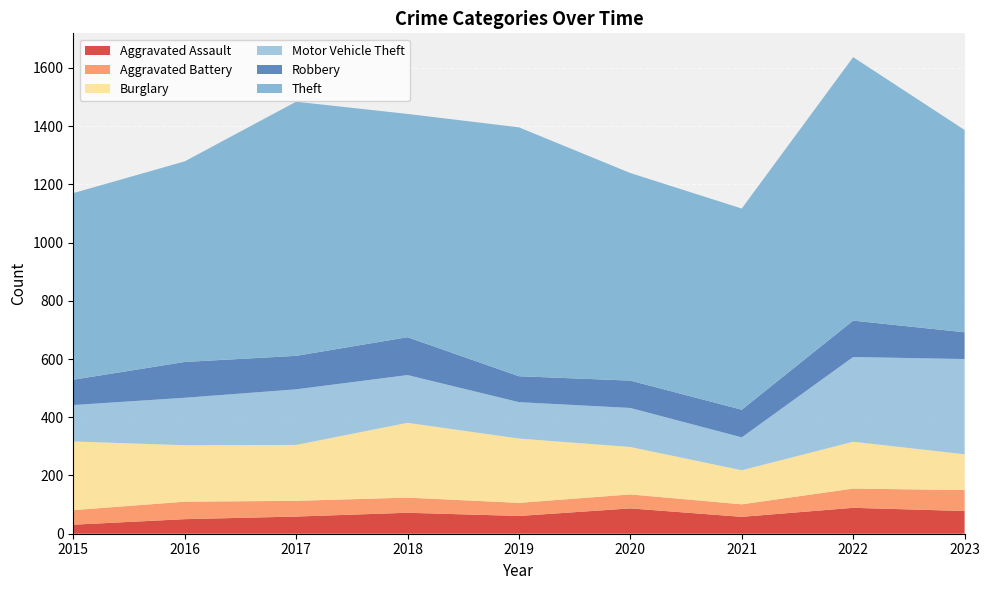

Reading left to right, transcribe all the data shown in this chart.

Aggravated Assault: 2015=31	2016=50	2017=59	2018=72	2019=61	2020=87	2021=58	2022=89	2023=78
Aggravated Battery: 2015=50	2016=60	2017=54	2018=52	2019=45	2020=48	2021=43	2022=66	2023=72
Burglary: 2015=236	2016=194	2017=192	2018=257	2019=221	2020=163	2021=117	2022=161	2023=123
Motor Vehicle Theft: 2015=125	2016=163	2017=191	2018=164	2019=125	2020=134	2021=113	2022=291	2023=327
Robbery: 2015=87	2016=123	2017=115	2018=130	2019=89	2020=94	2021=95	2022=125	2023=92
Theft: 2015=641	2016=689	2017=873	2018=767	2019=855	2020=713	2021=691	2022=905	2023=695